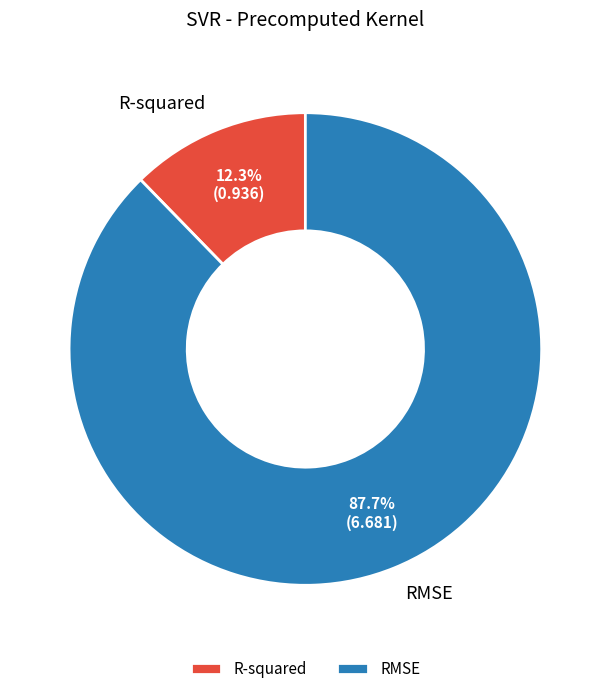

Which category has the biggest portion of the pie?

RMSE